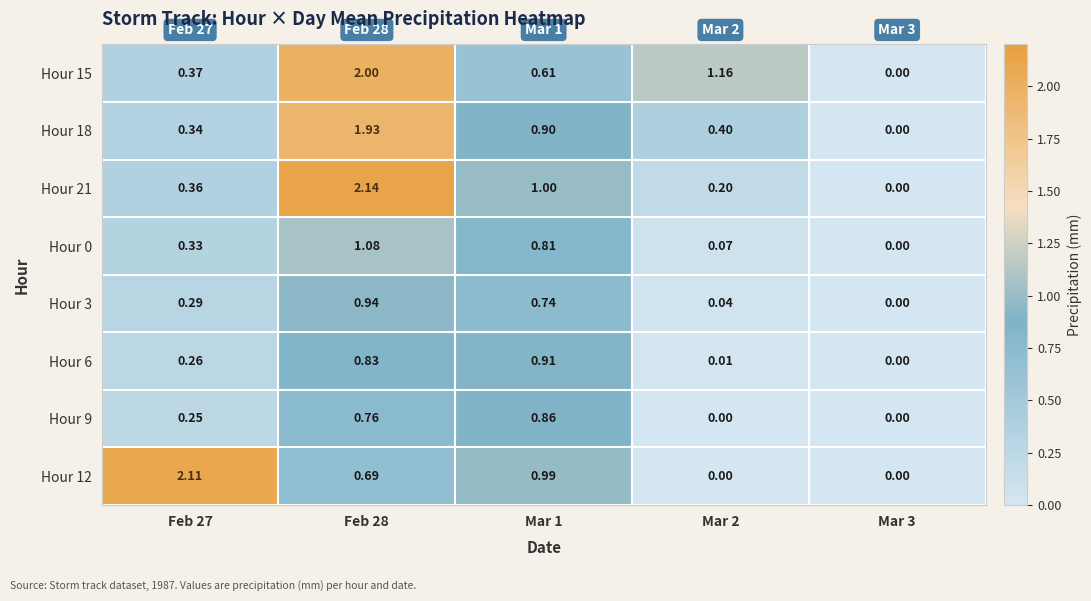

Is the value of Hour 3 at Mar 2 greater than the value of Hour 21 at Mar 3?

Yes